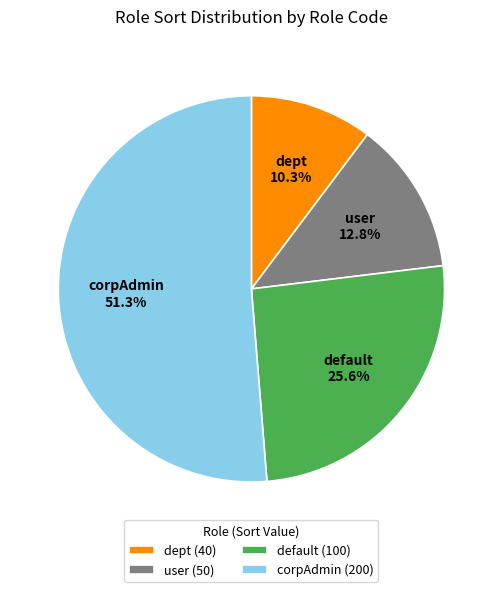

Which slice is the largest?

corpAdmin